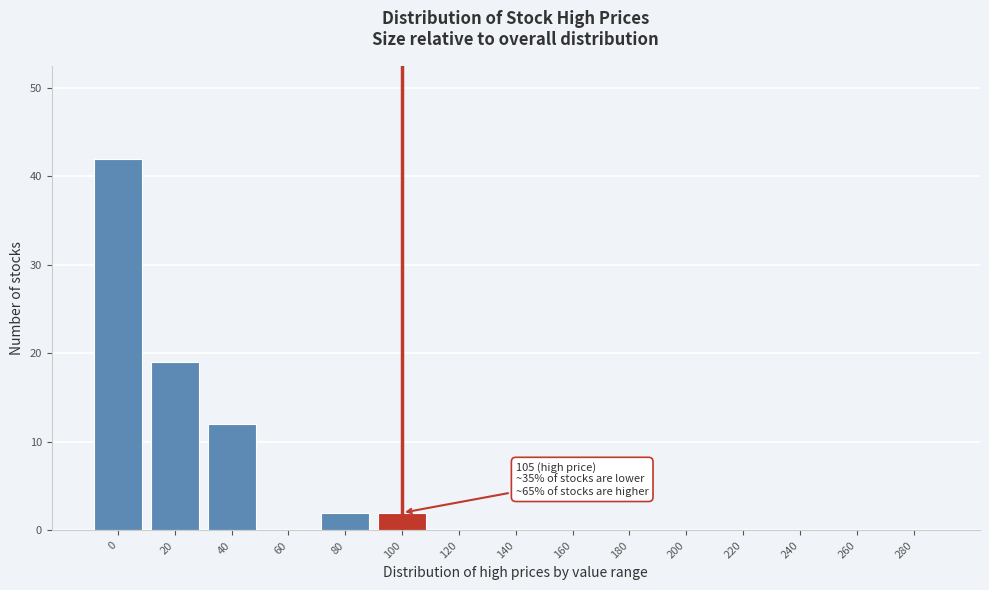

Reading right to left, list all the values displayed in this chart.

280=0	260=0	240=0	220=0	200=0	180=0	160=0	140=0	120=0	100=2	80=2	60=0	40=12	20=19	0=42